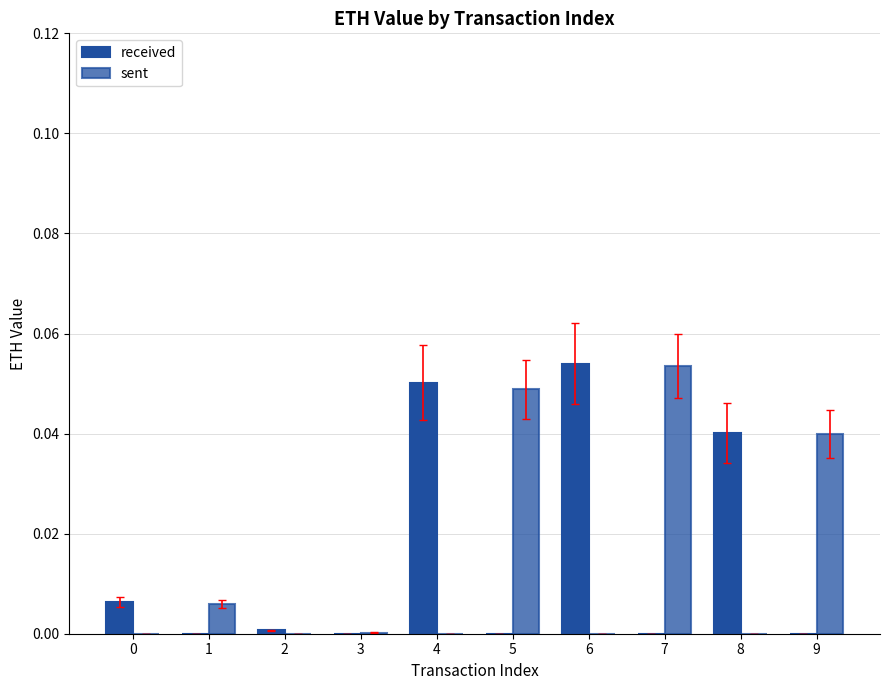

Reading right to left, what are all the values shown in this chart?

received: 0.0	0.0	0.0	0.1	0.0	0.1	0.0	0.0	0.0	0.0
sent: 0.0	0.0	0.1	0.0	0.0	0.0	0.0	0.0	0.0	0.0